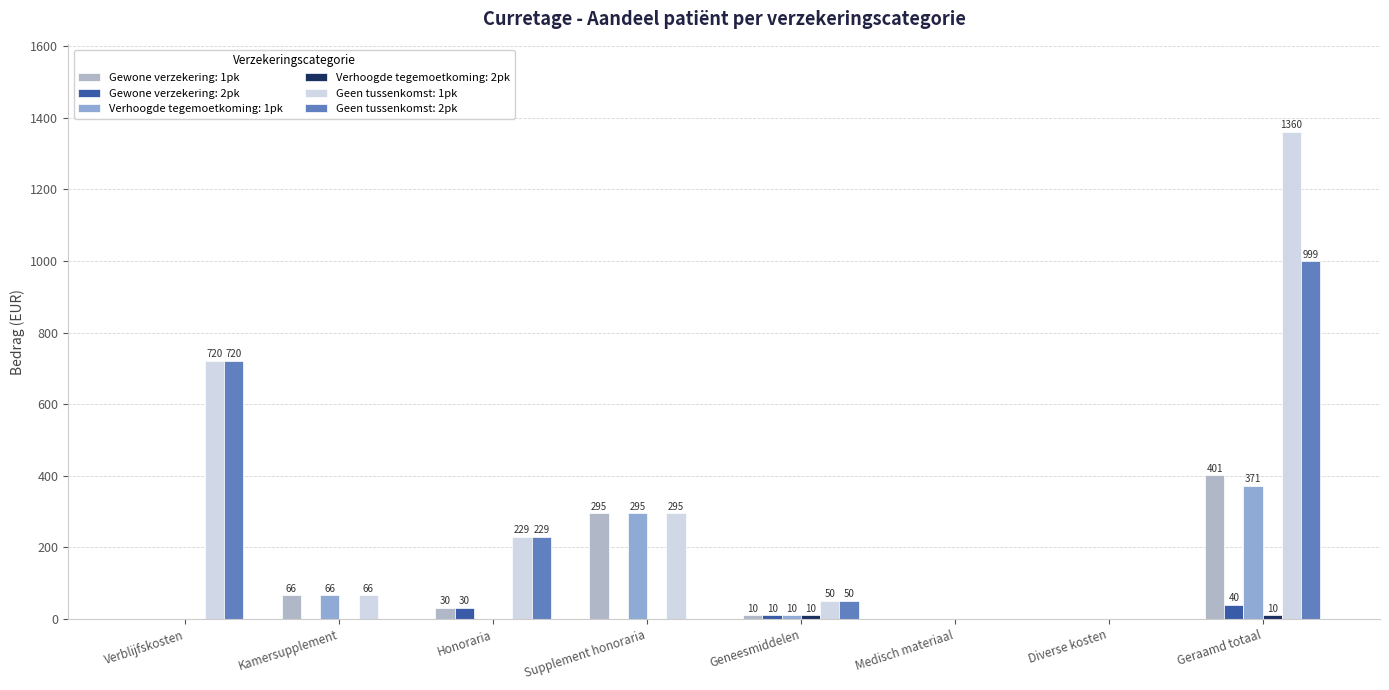

At which label is Gewone verzekering: 2pk closest to 20?

Honoraria